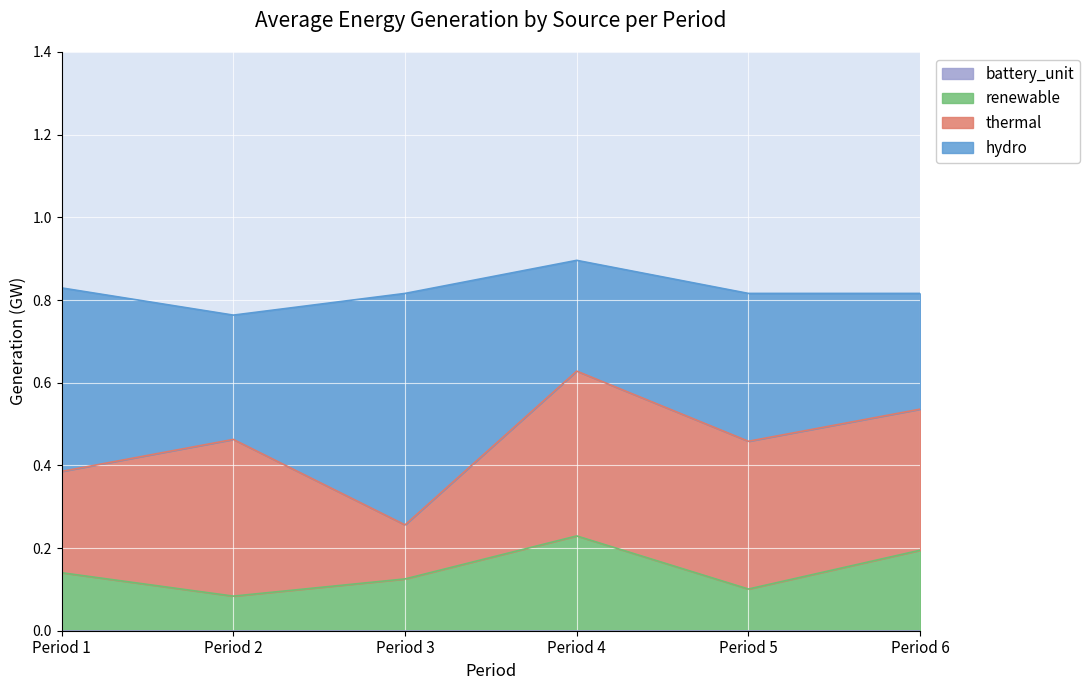

What is the spread (max minus min) of values at 4?

0.4